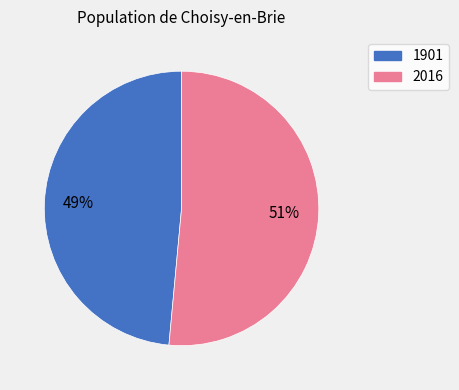

Which category has the smallest portion of the pie?

1901